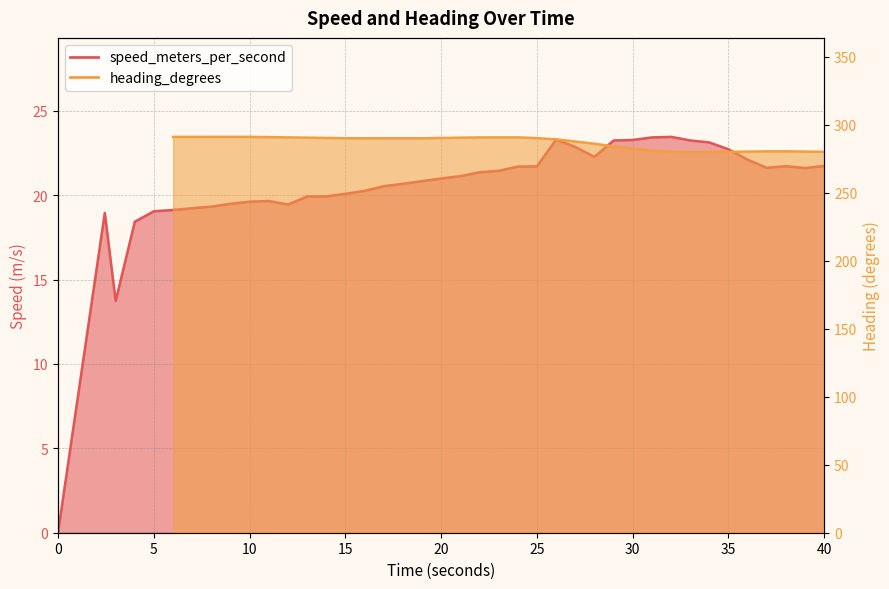

Does the chart have visible grid lines?

Yes